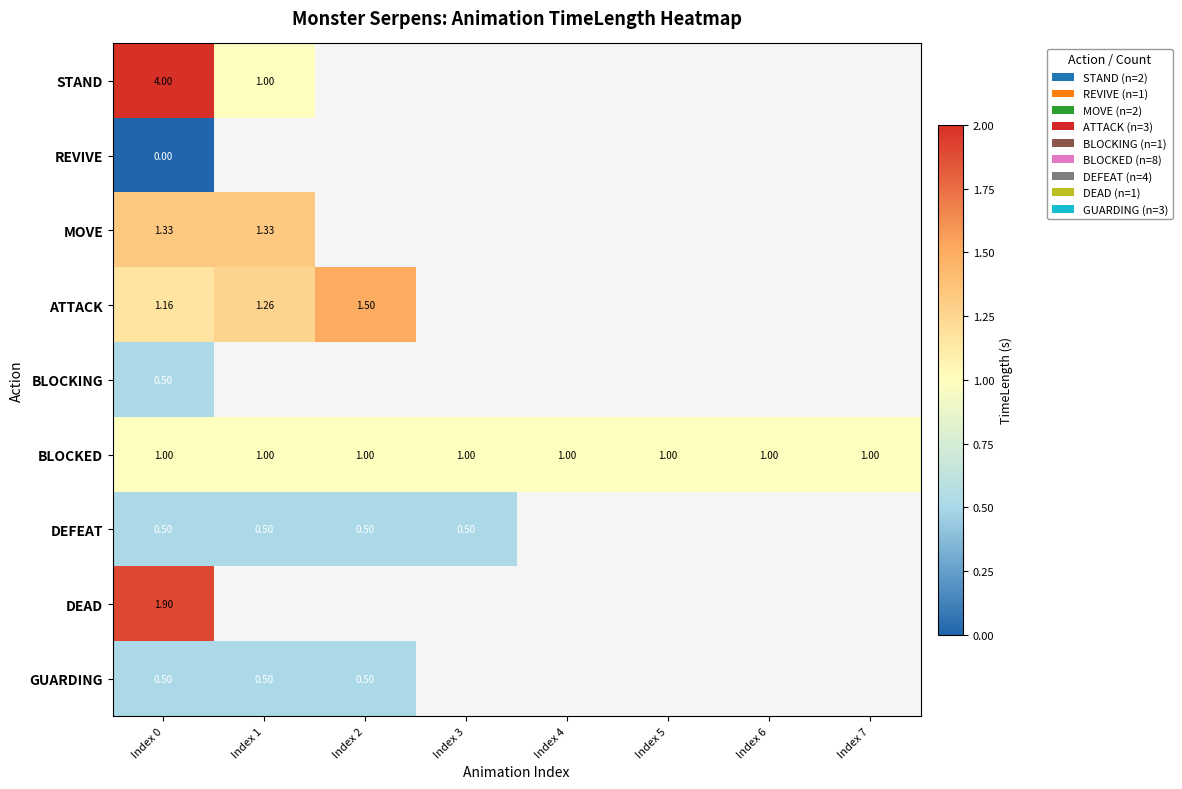

Rank the categories by GUARDING value from highest to lowest.

Index 0, Index 1, Index 2, Index 3, Index 4, Index 5, Index 6, Index 7